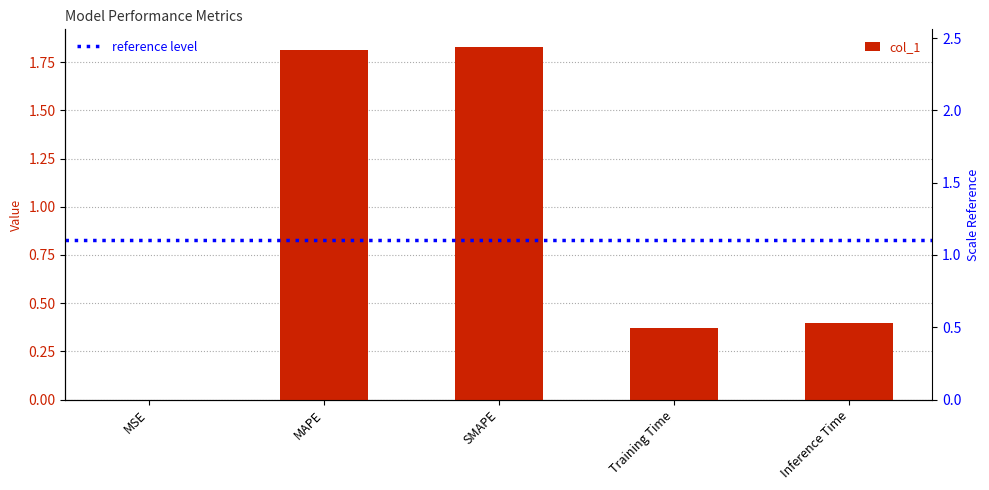

Rank the categories by value from highest to lowest.

SMAPE, MAPE, Inference Time, Training Time, MSE